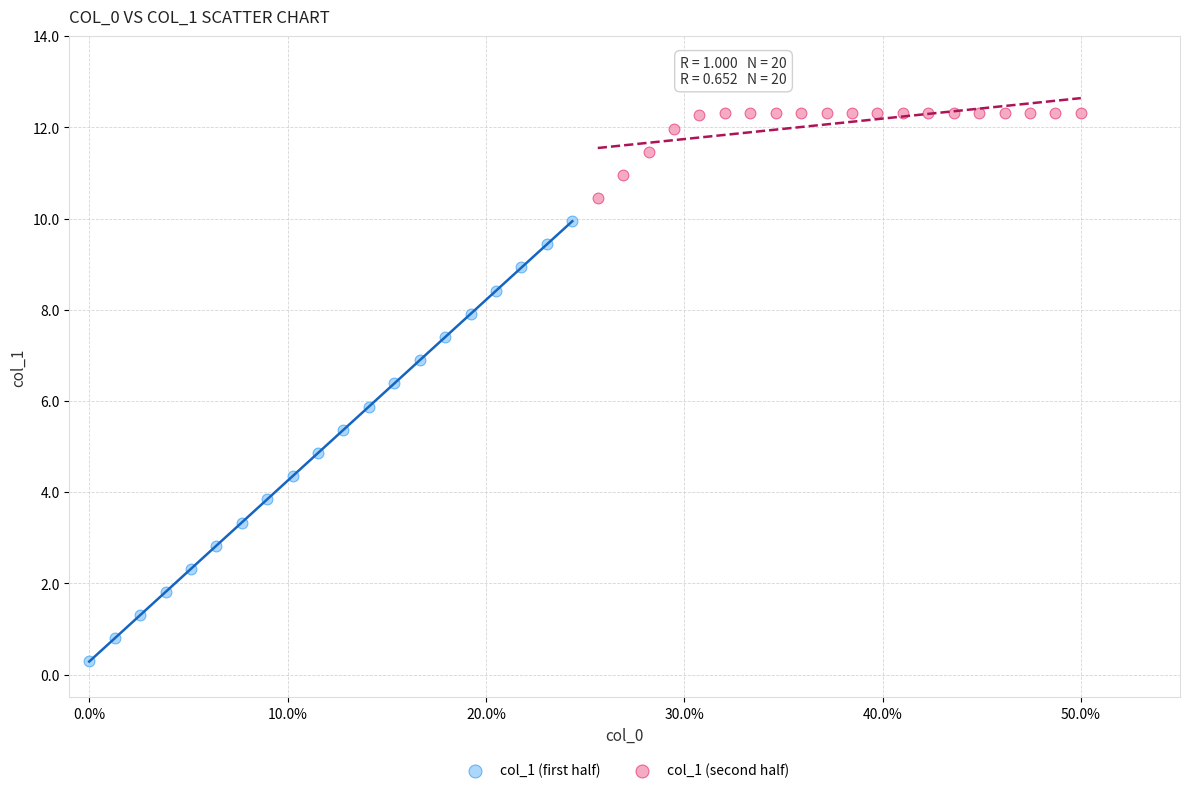

Which series contains the lowest Y value?

col_1 (first half)